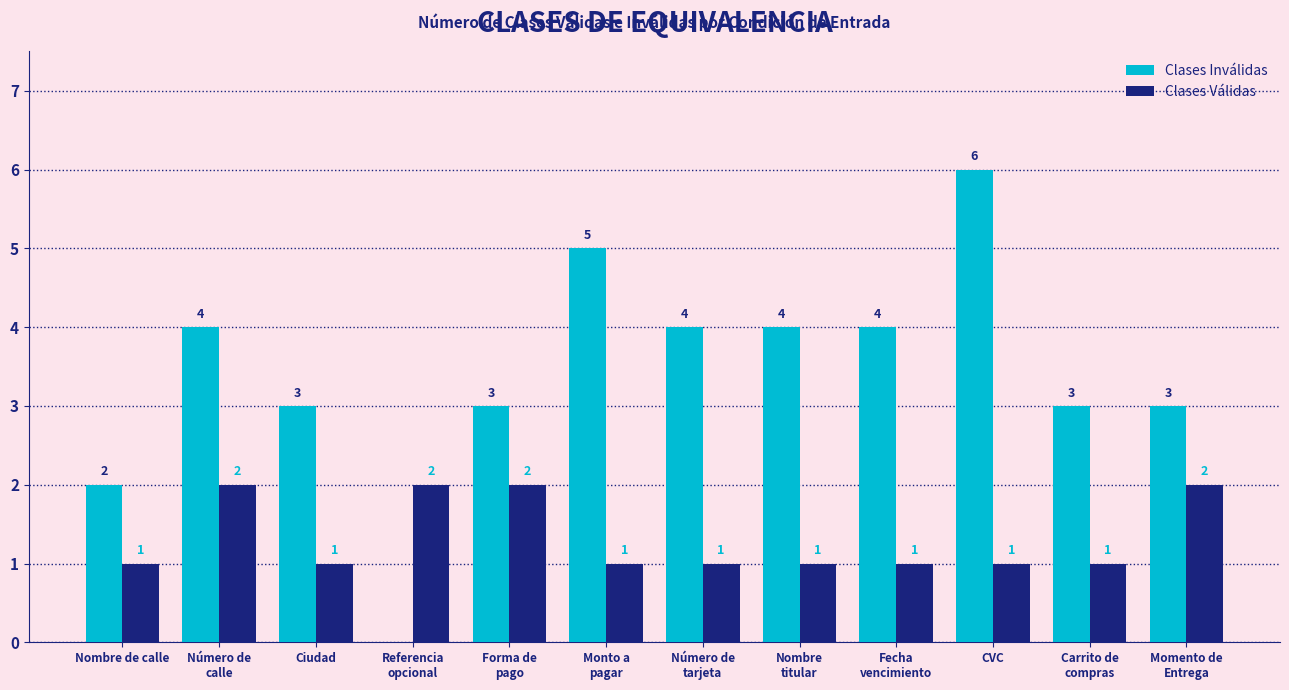

What is the highest value of the Clases Inválidas series?

6